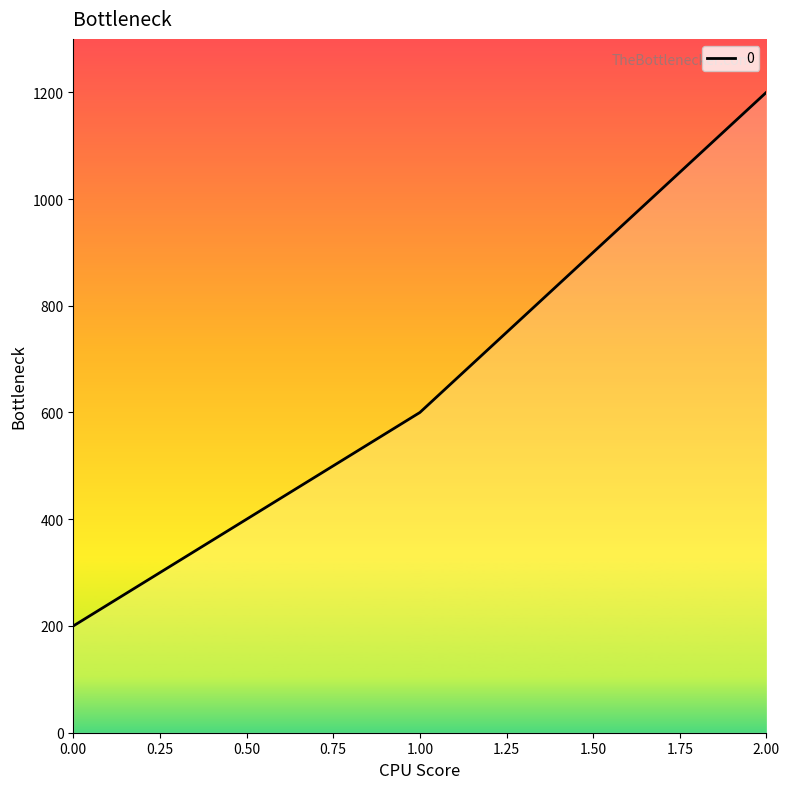

Reading left to right, list all the values displayed in this chart.

200	600	1200